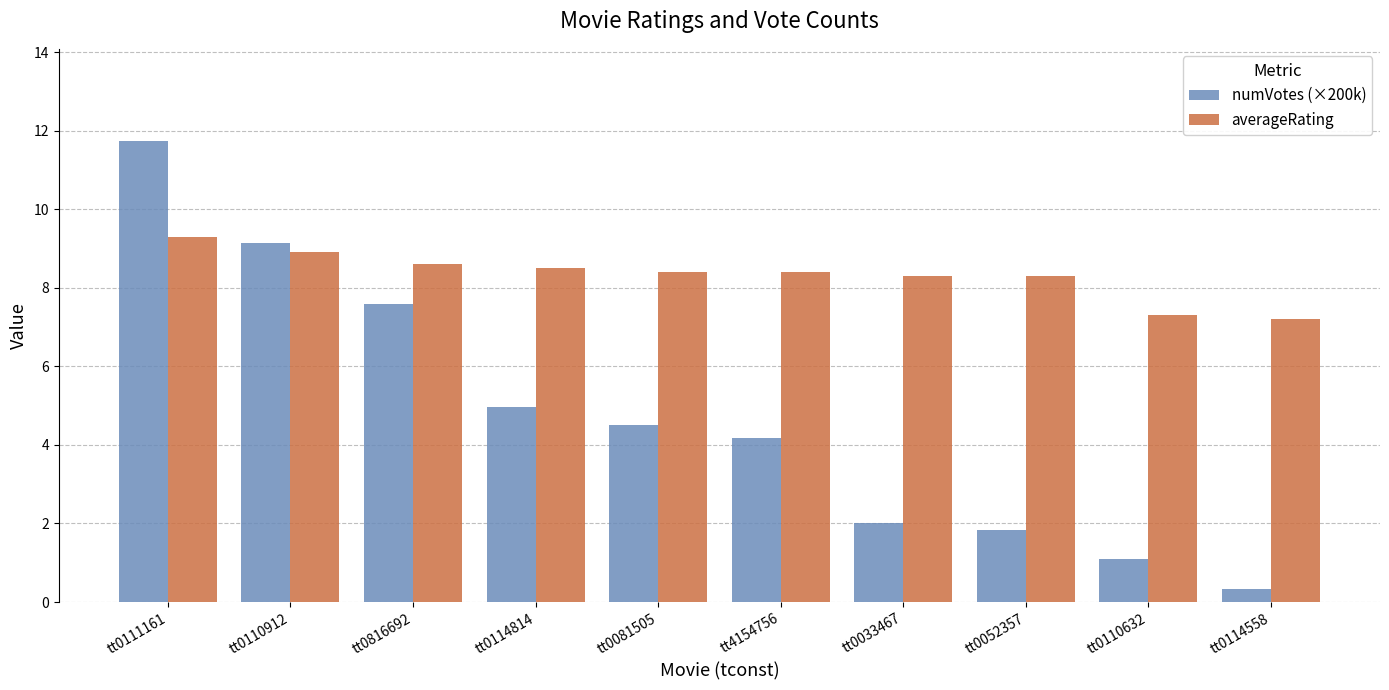

Between tt0816692 and tt0081505, which series saw the biggest shift?

numVotes (×200k)